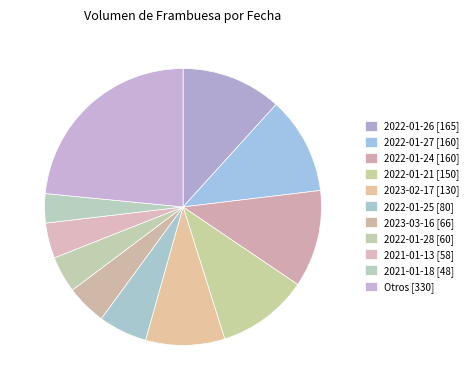

How many segments does this pie chart have?

11